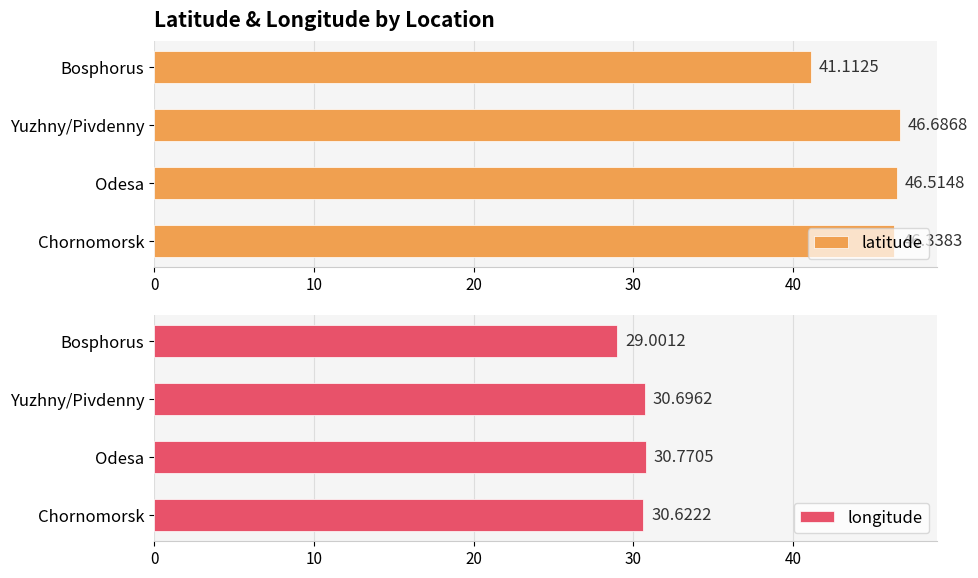

List the labels in order of latitude value, smallest first.

Bosphorus, Chornomorsk, Odesa, Yuzhny/Pivdenny